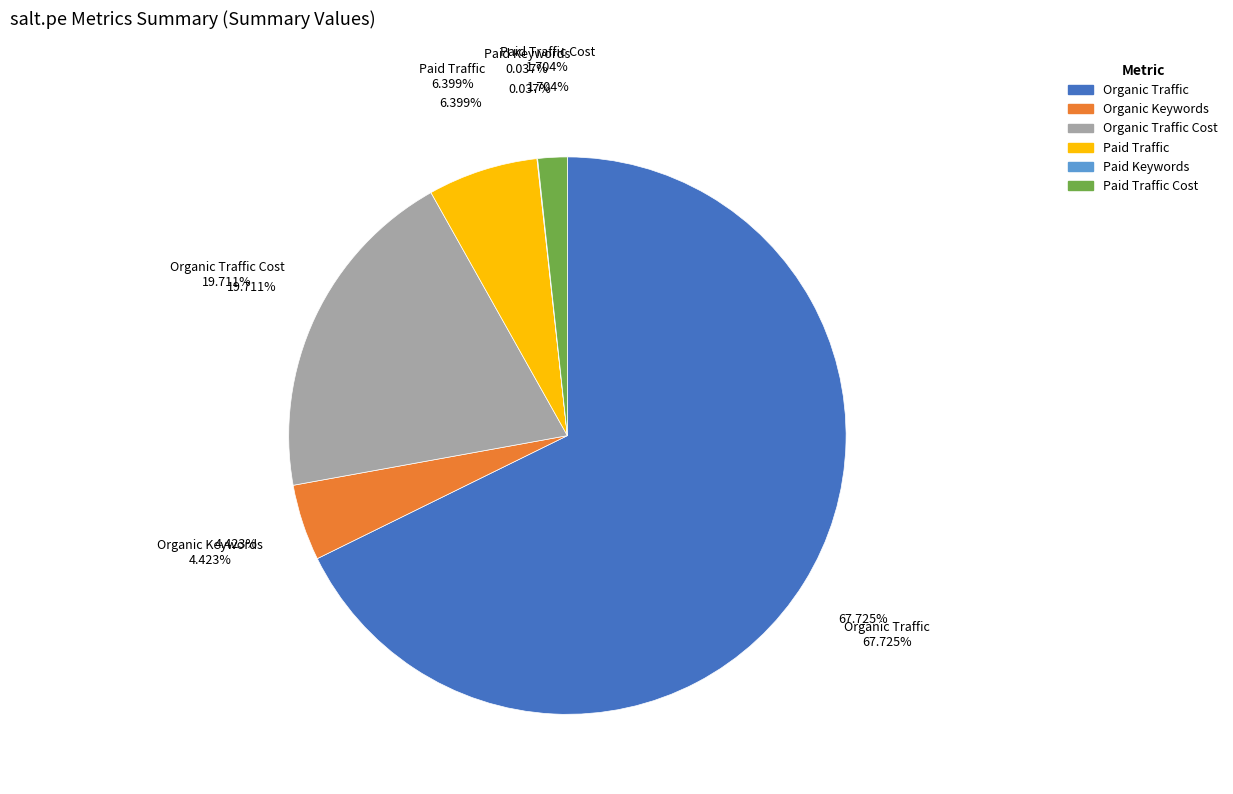

What is the largest slice in the pie chart?

Organic Traffic